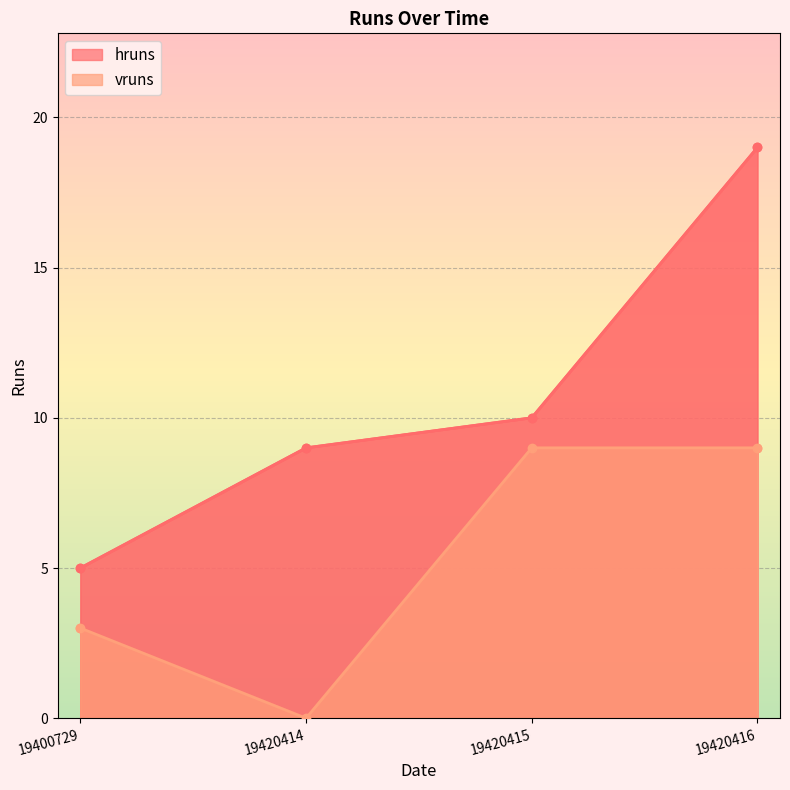

True or false: vruns and hruns intersect in this chart.

False